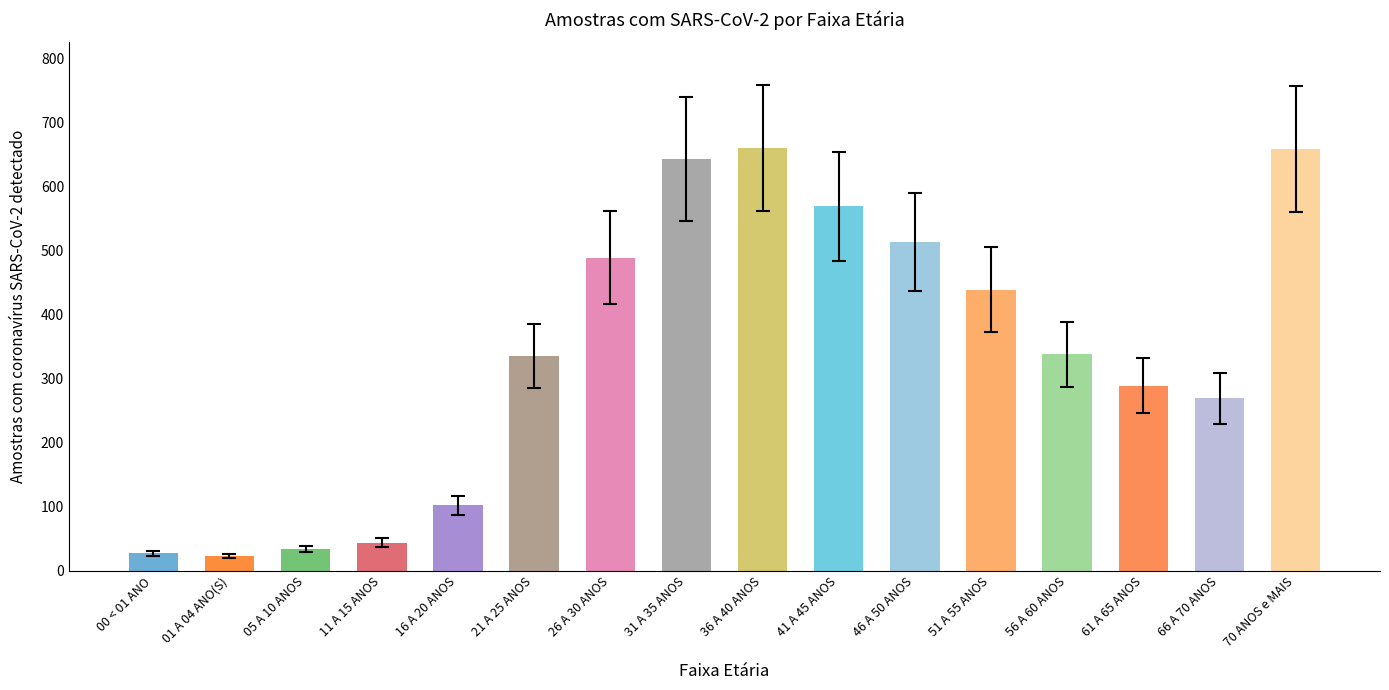

Between 36 A 40 ANOS and 26 A 30 ANOS, which is larger?

36 A 40 ANOS